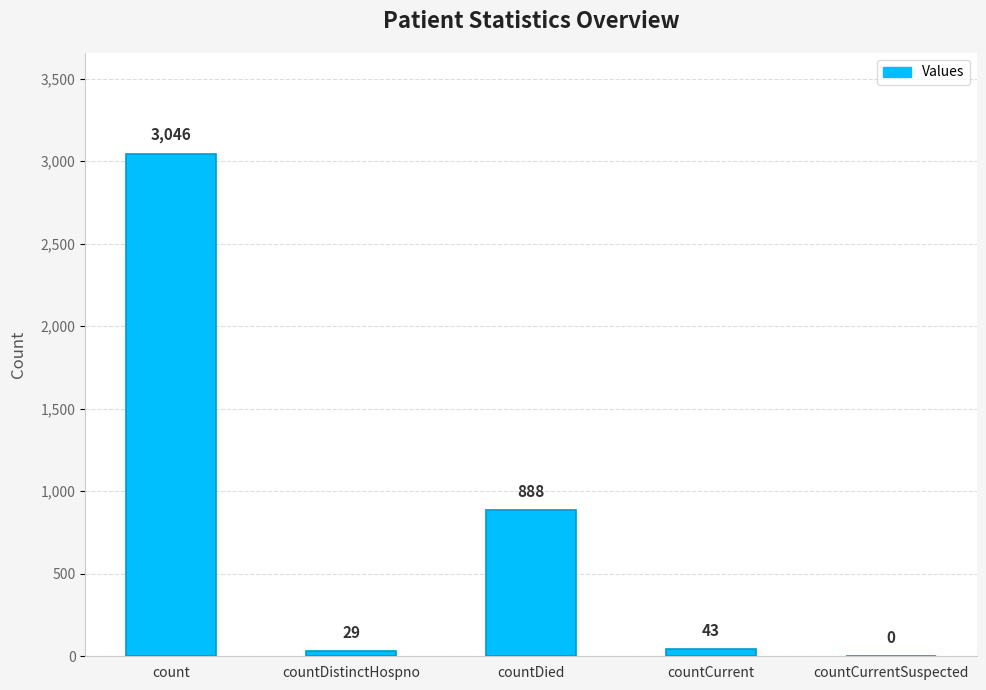

Where does the data first go above 43?

count